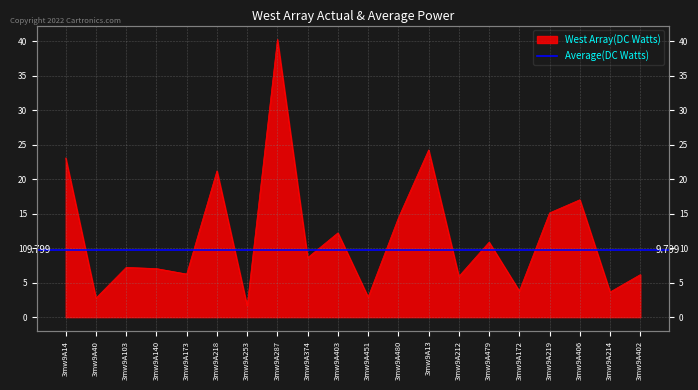

At which label is the value closest to 20?

3mw9A218